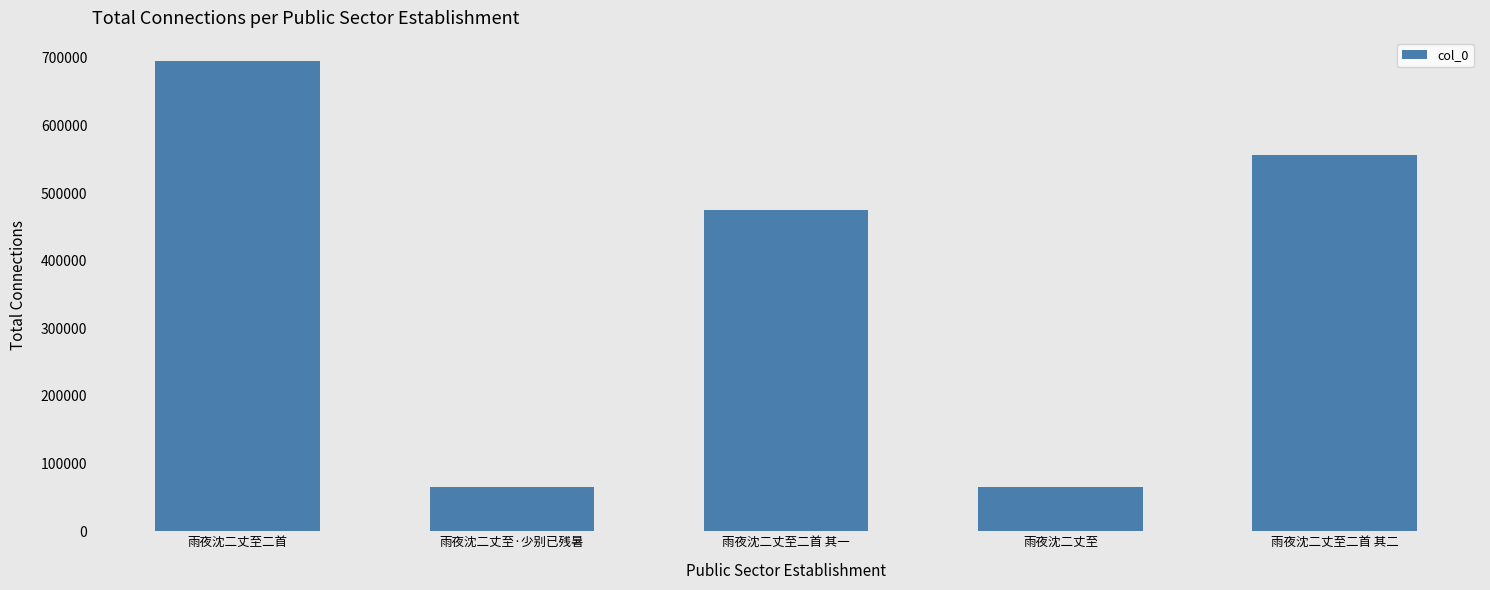

What is the label of the 4th bar from the left?

雨夜沈二丈至